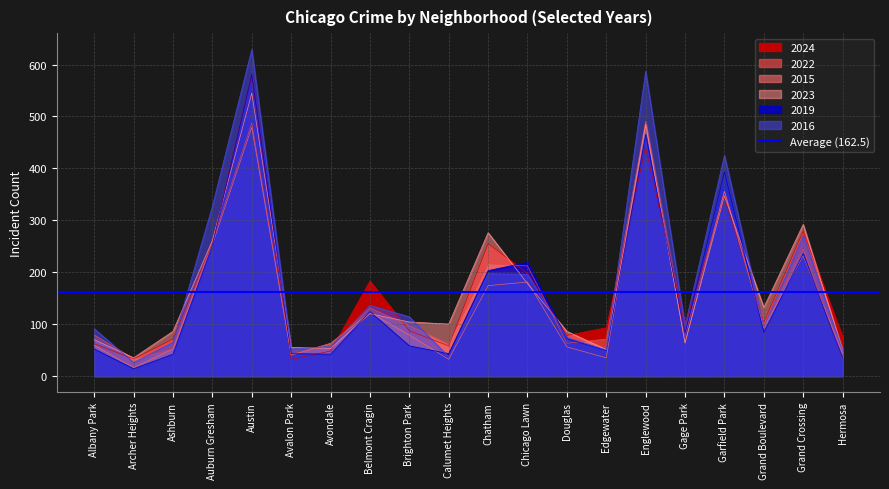

What is the average value of the 2022 series?

158